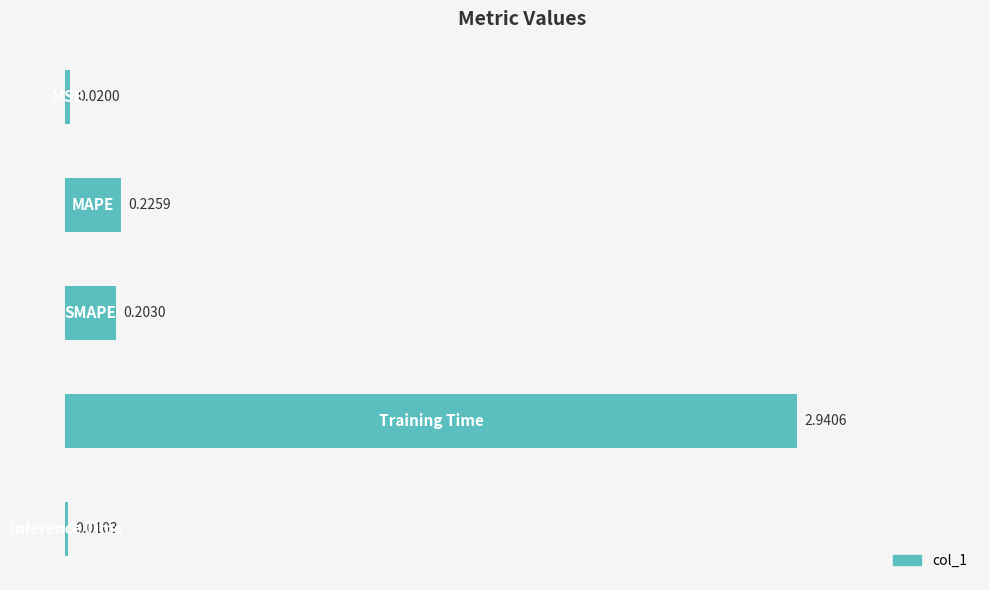

How many data points does each series have?

5